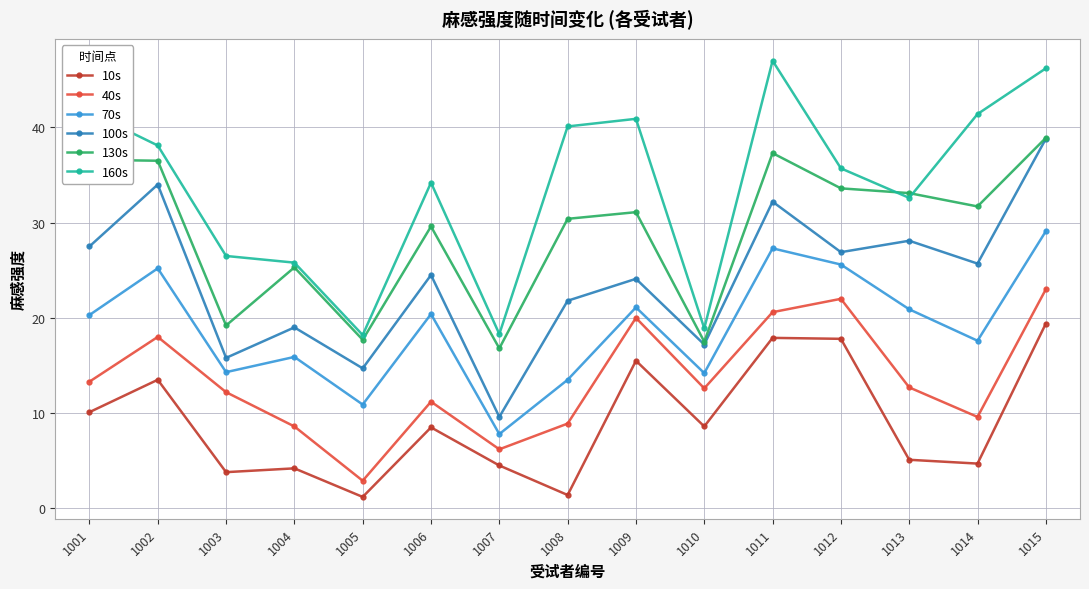

In 40s, how many points are higher than both neighbors (excluding endpoints)?

4